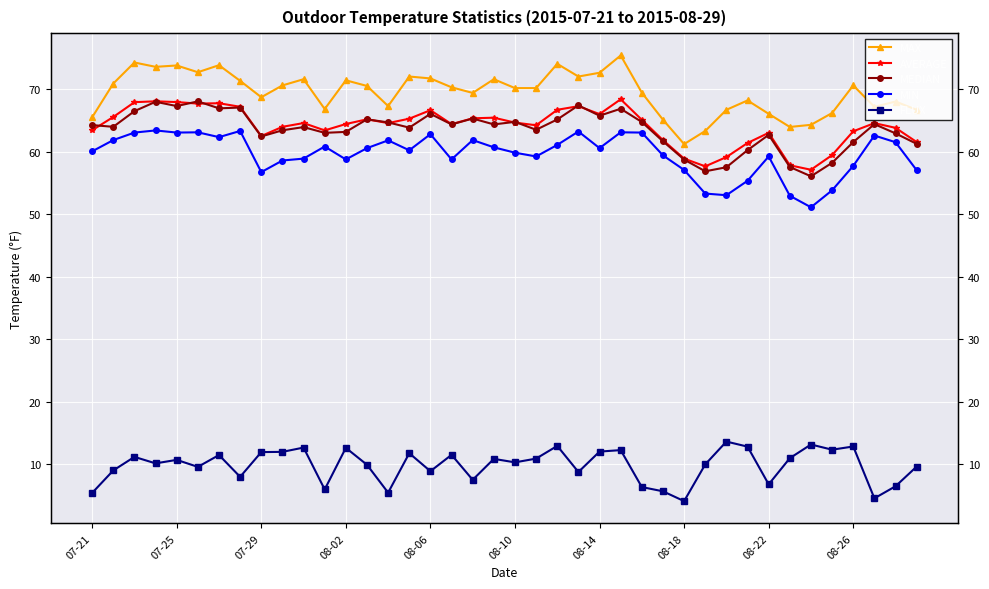

Read the FLUX value at 08-02.

12.6